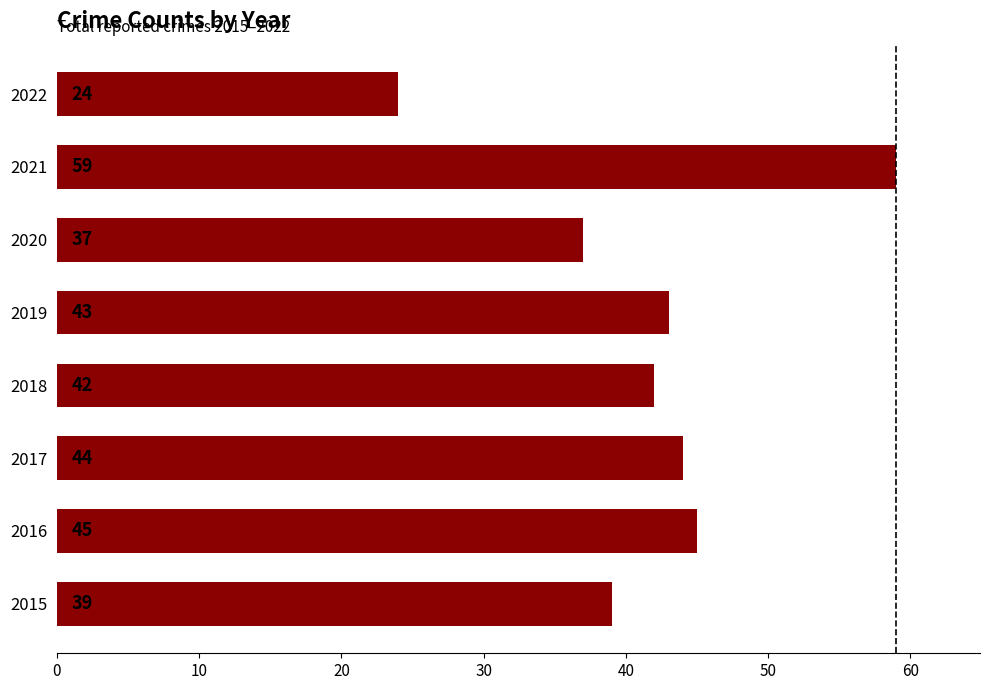

How many data points are less than 43?

4